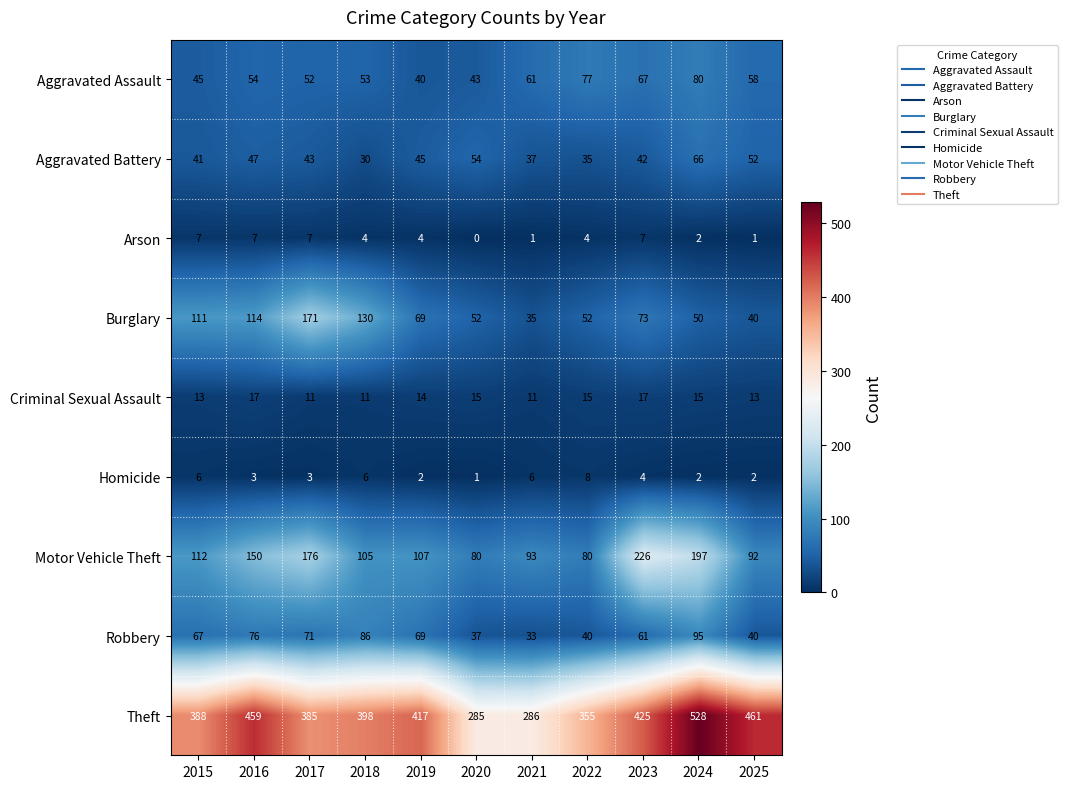

At how many categories does at least one series exceed 16?

11